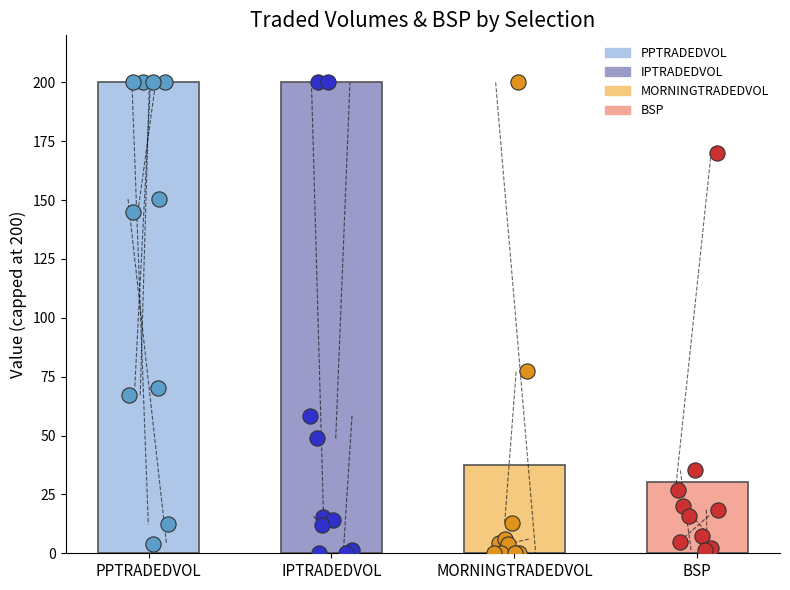

Which series has the largest Y range (max minus min)?

MORNINGTRADEDVOL